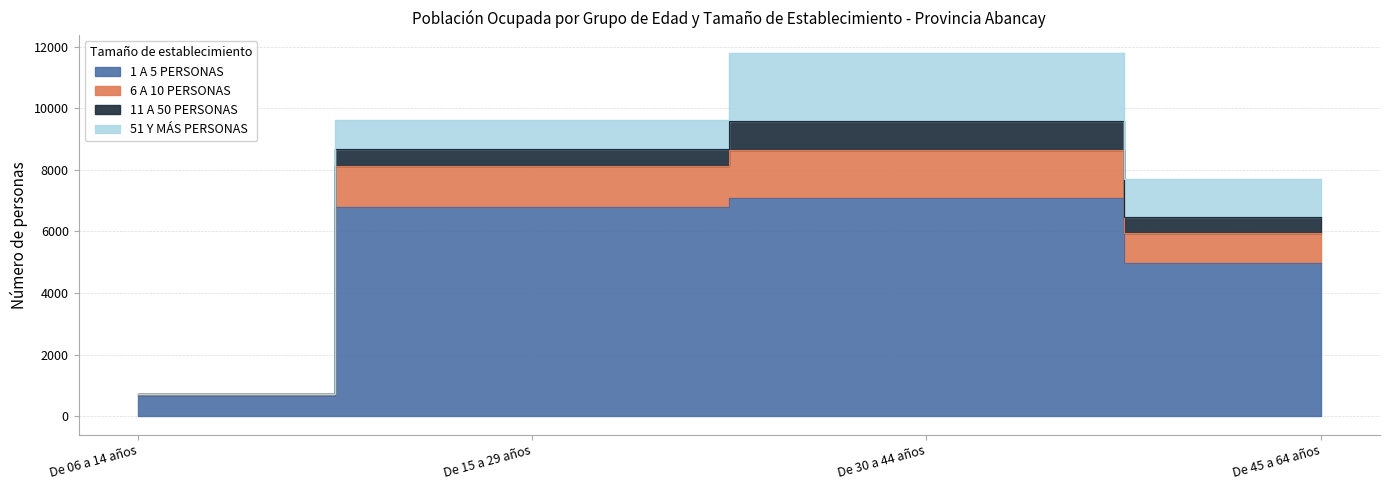

True or false: 6 A 10 PERSONAS and 1 A 5 PERSONAS cross at least once.

False